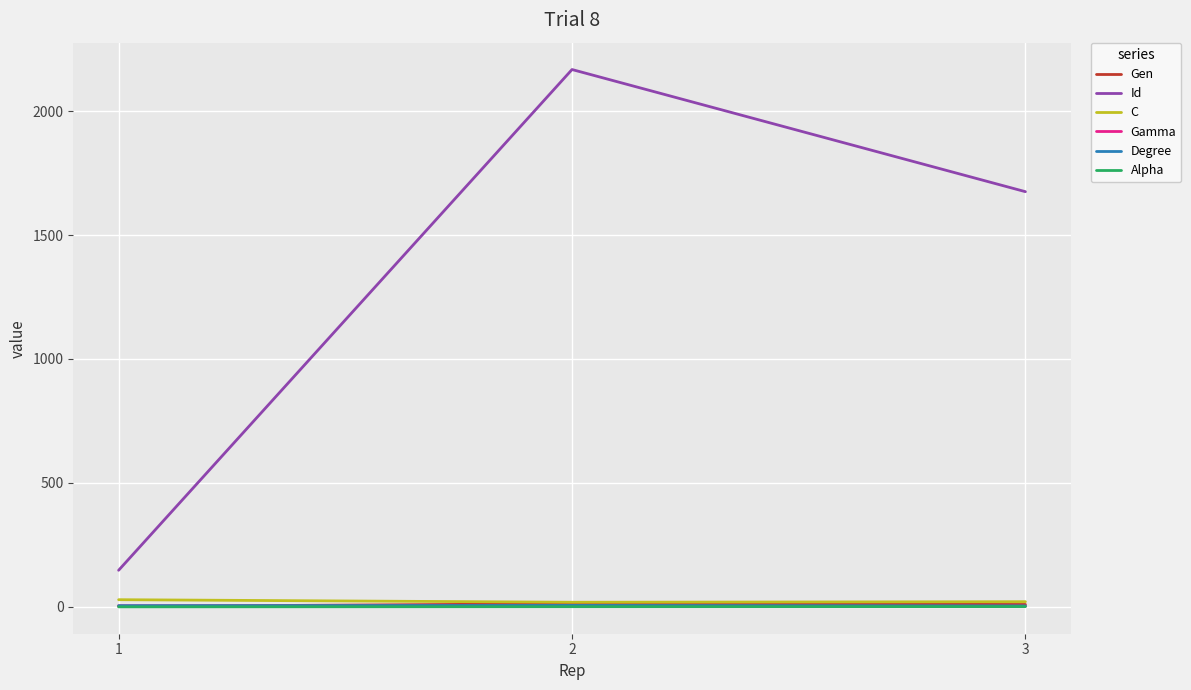

List the labels in order of Id value, largest first.

2, 3, 1